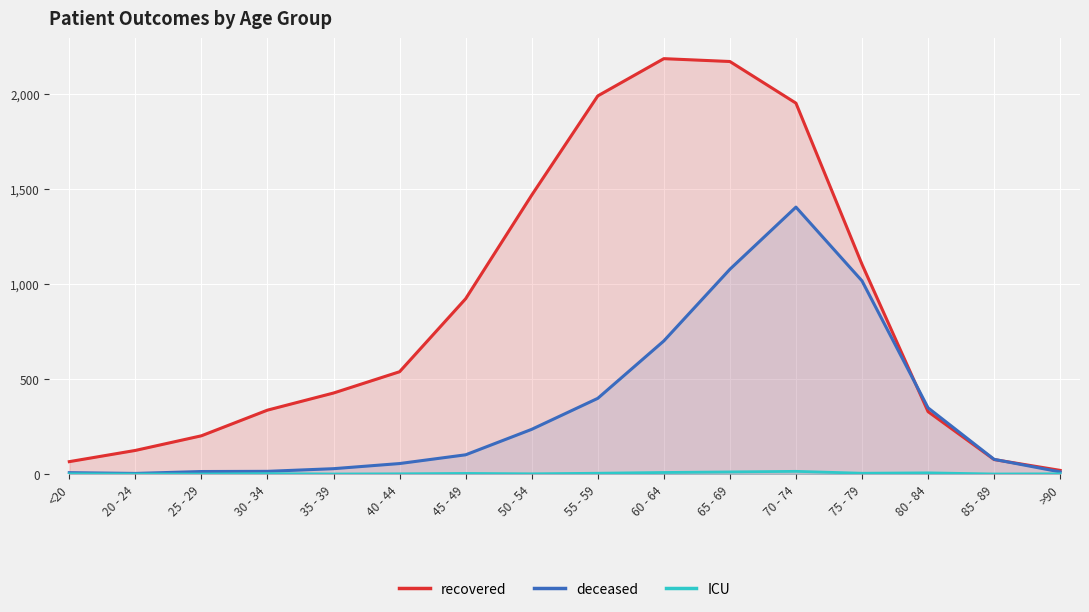

Between 30 - 34 and >90, which is larger?

30 - 34